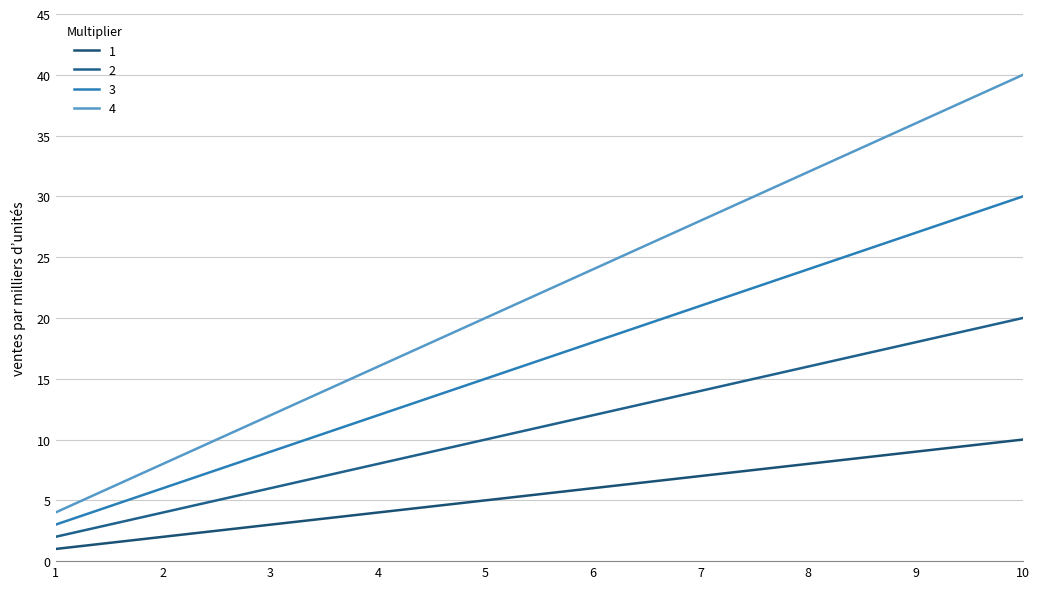

What are all the series names shown in the legend?

1, 2, 3, 4